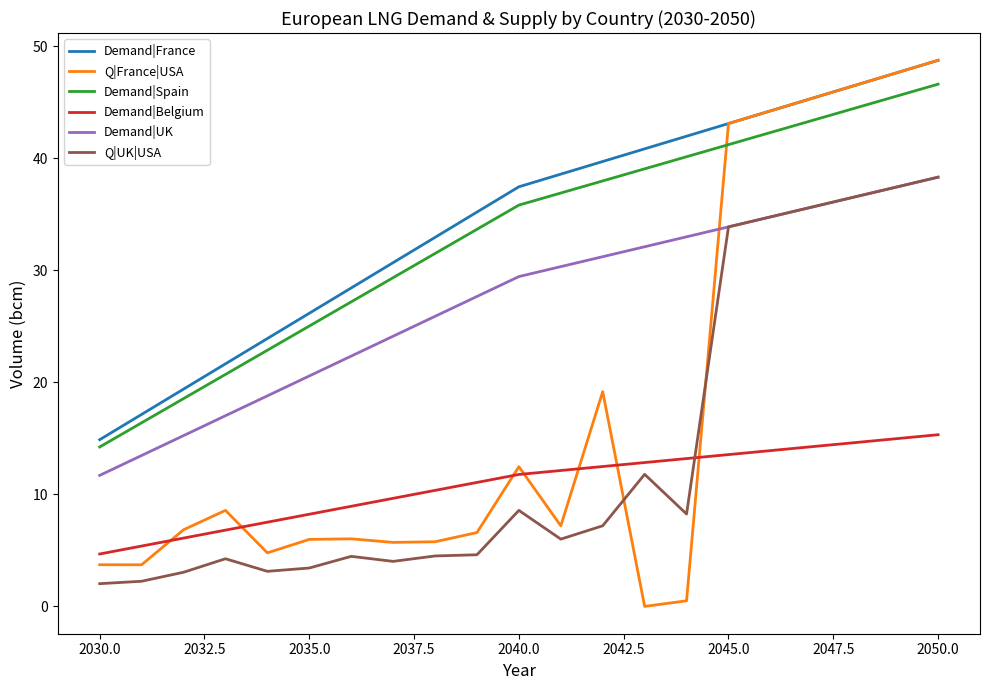

Which series has the widest spread of values?

Q|France|USA